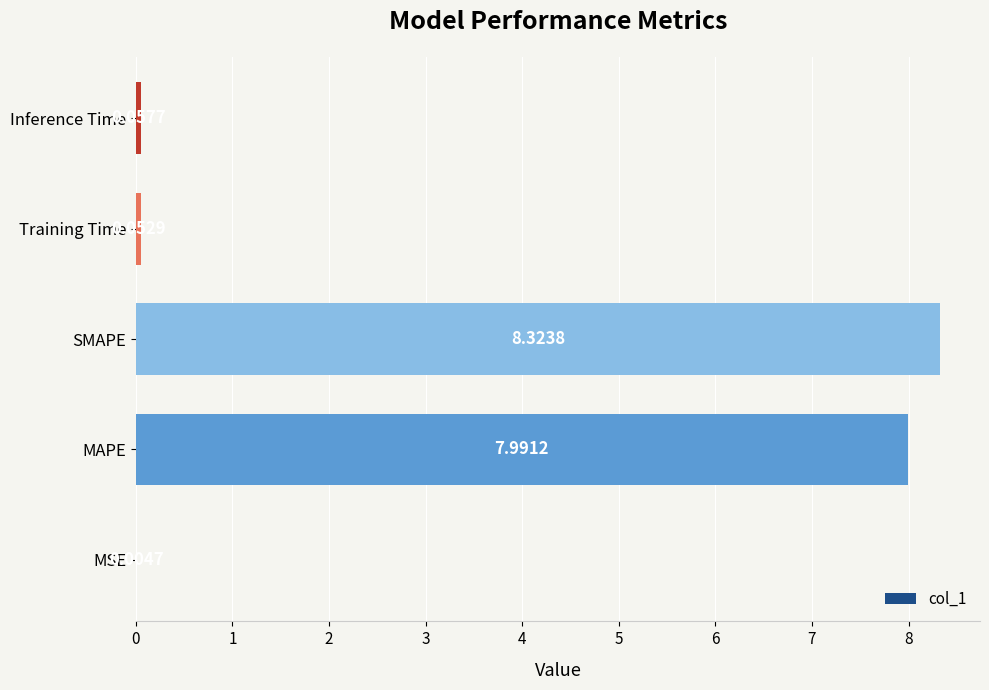

Are the bars horizontal?

Yes